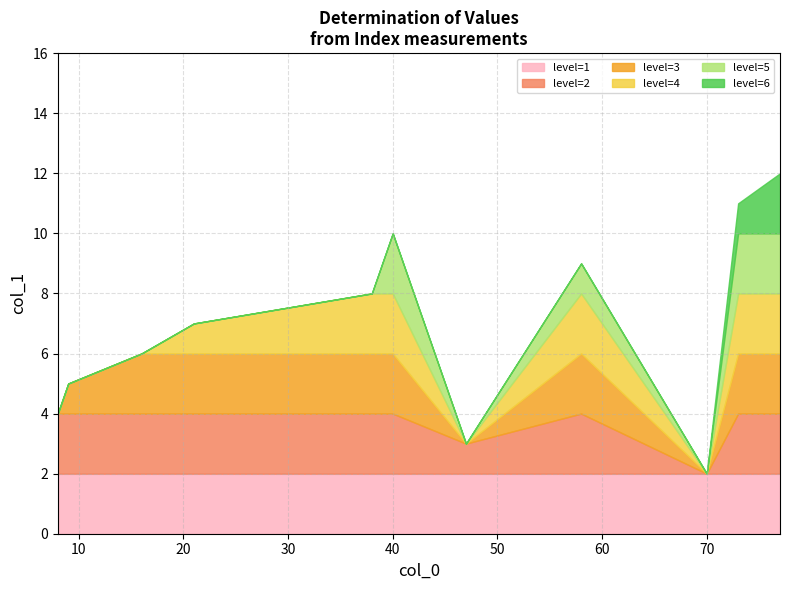

Does the chart have visible grid lines?

Yes